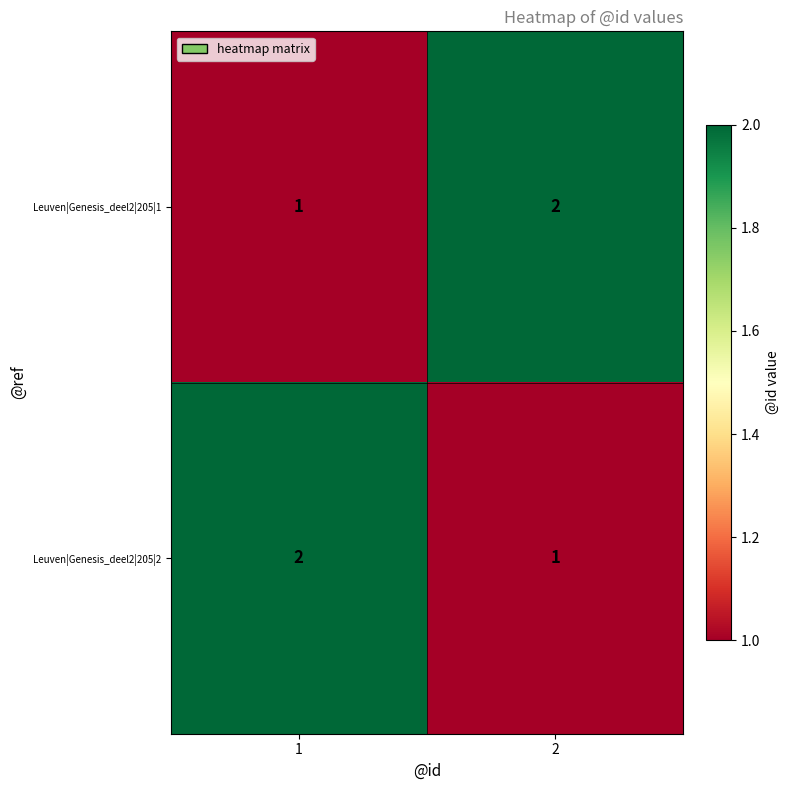

The value of Leuven|Genesis_deel2|205|1 at 1 is 1. True or false?

True